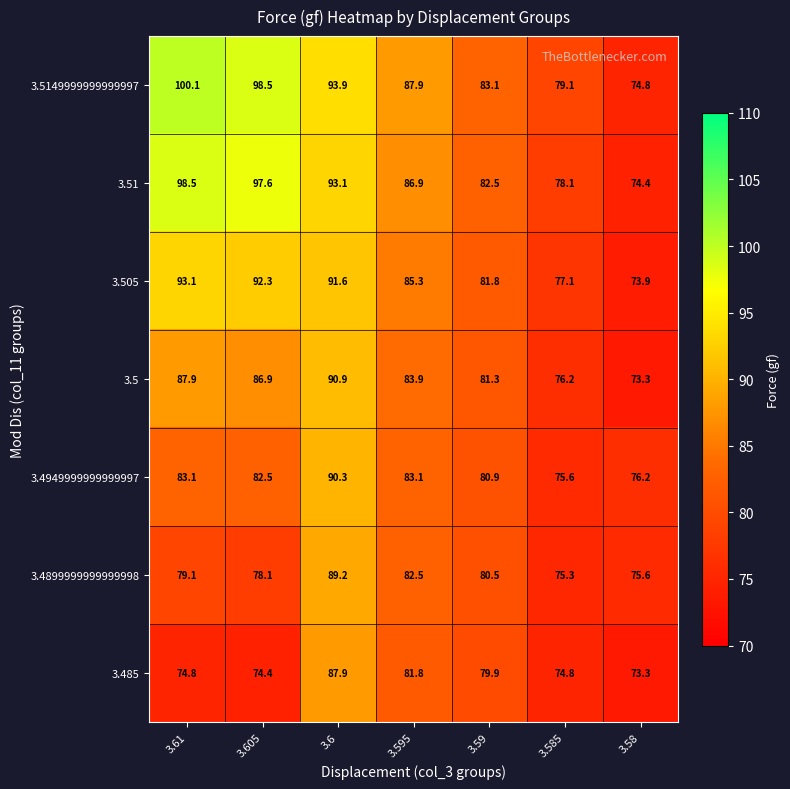

Where is 3.51 nearest to the value 86?

3.595